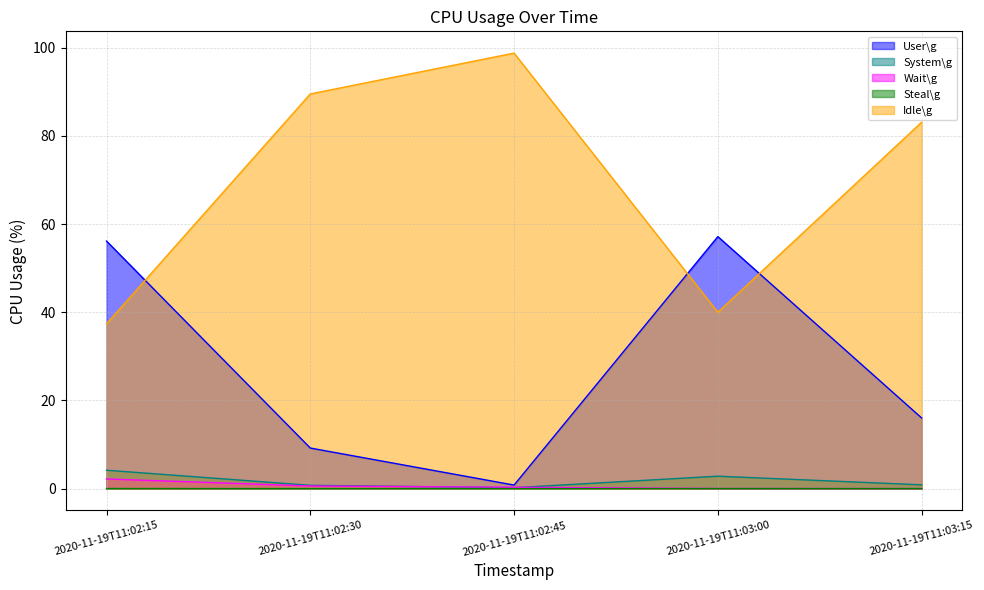

True or false: User\g and Wait\g cross at least once.

False